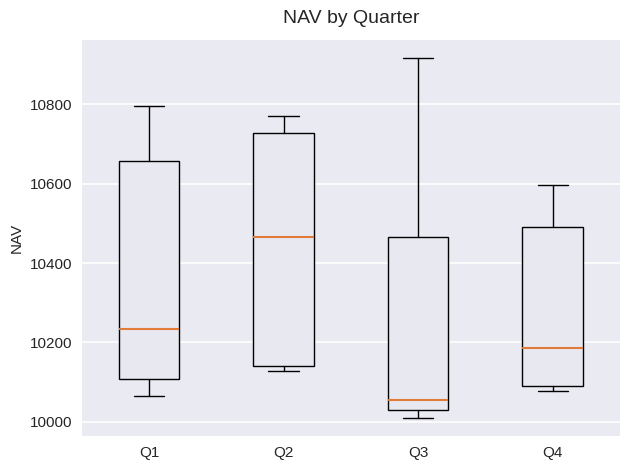

Where does the median line of the box for Q1 sit on the y-axis? The values are not printed on the chart, so give them approximately, as read against the axis.

10240